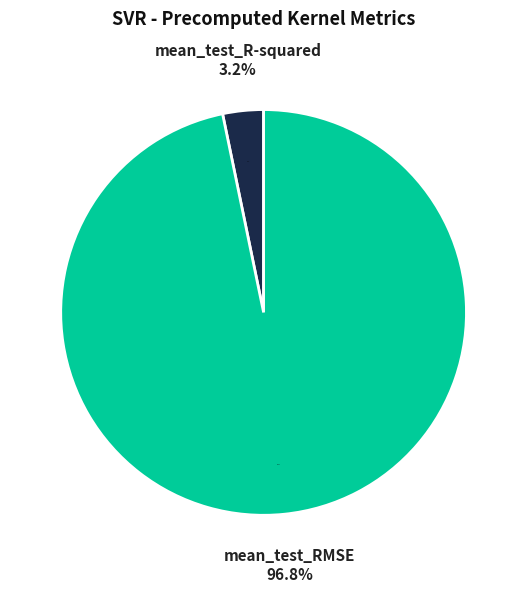

Which category accounts for the majority?

mean_test_RMSE